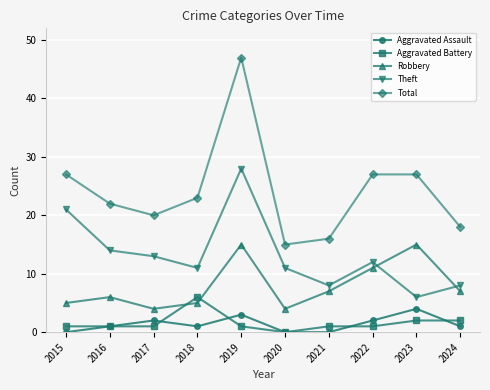

Which series has the largest range (max minus min)?

Total